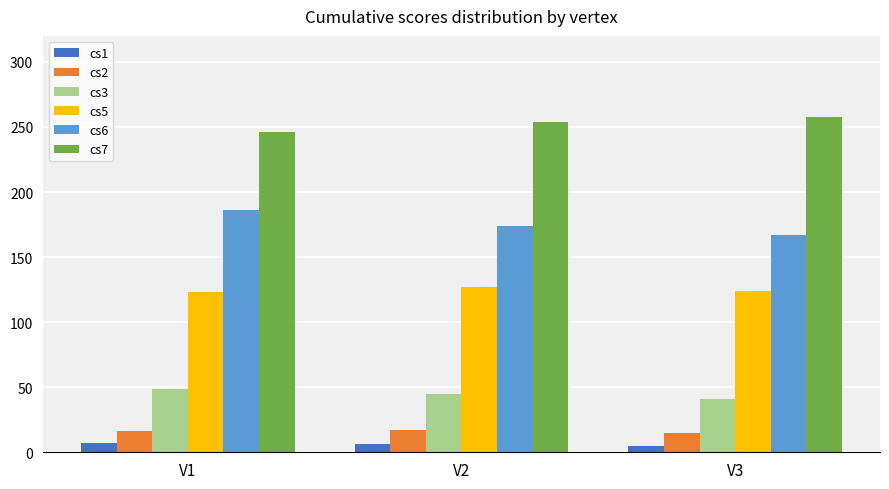

Which category has the highest value in the cs7 series?

V3